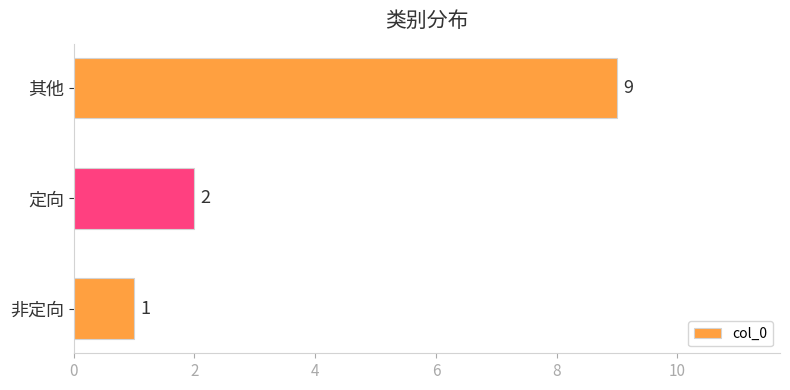

True or false: the data shows 0 at 非定向.

False